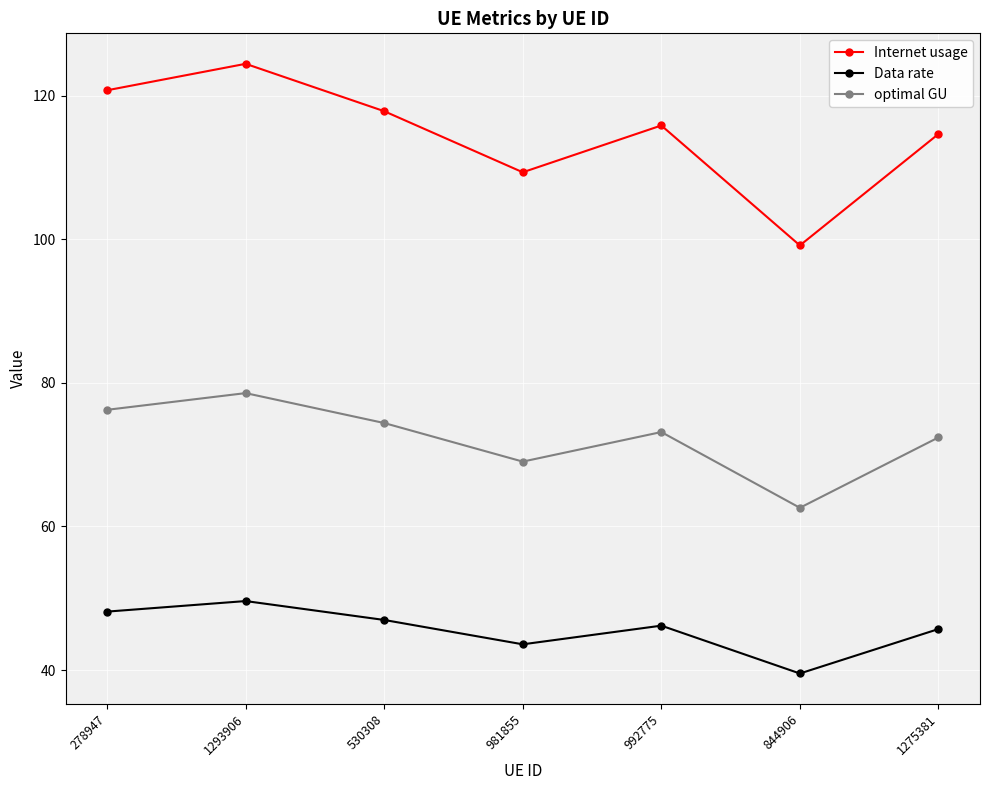

What is the greatest value displayed?

124.4